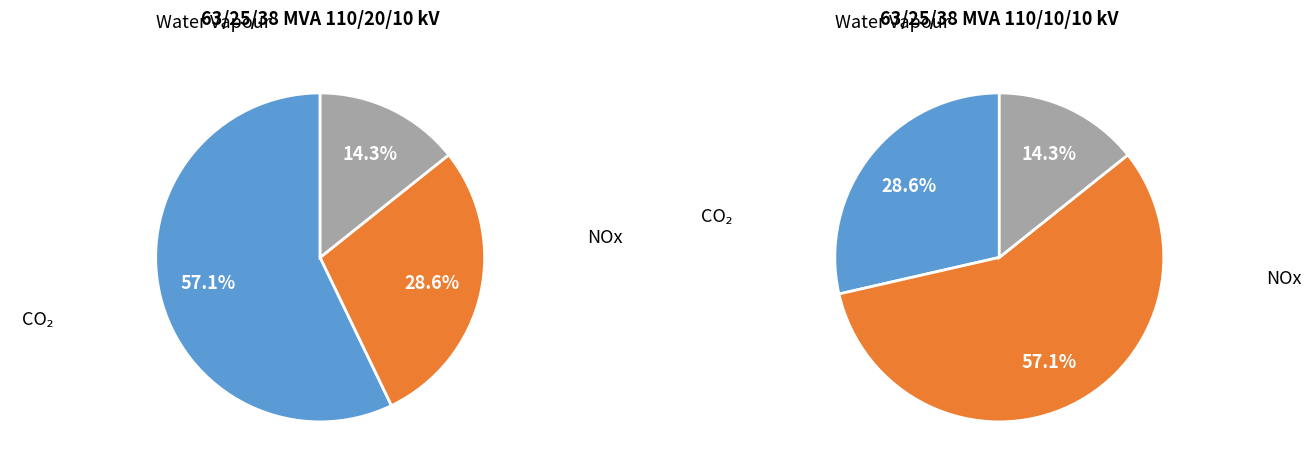

What is the largest slice in the pie chart?

63/25/38 MVA 110/20/10 kV